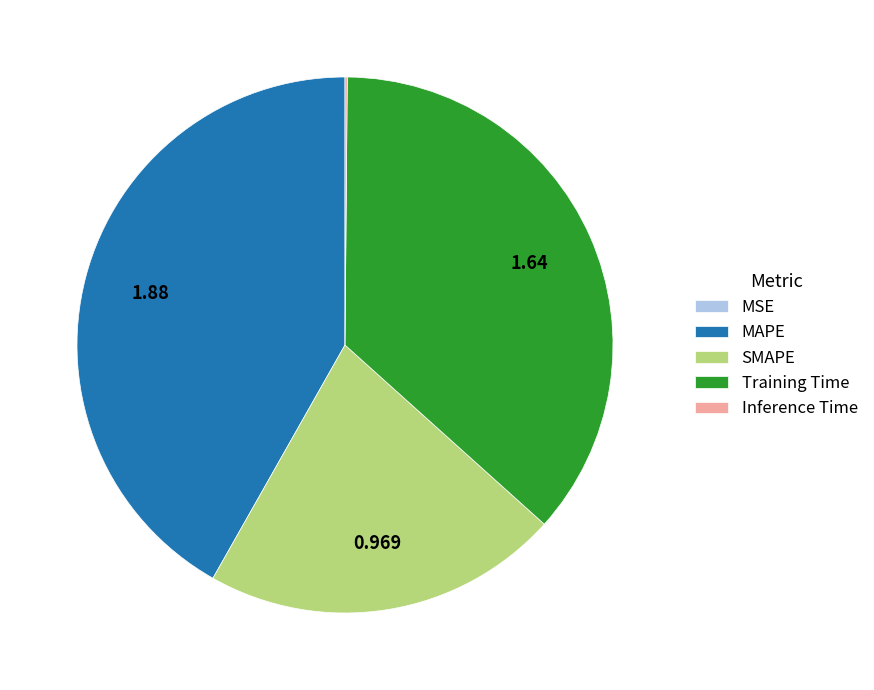

True or false: MAPE accounts for 42% of the total.

True